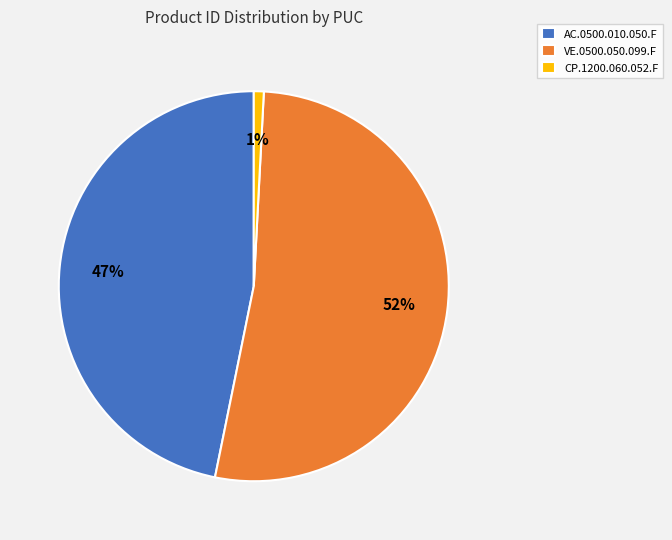

True or false: AC.0500.010.050.F accounts for 47% of the total.

True